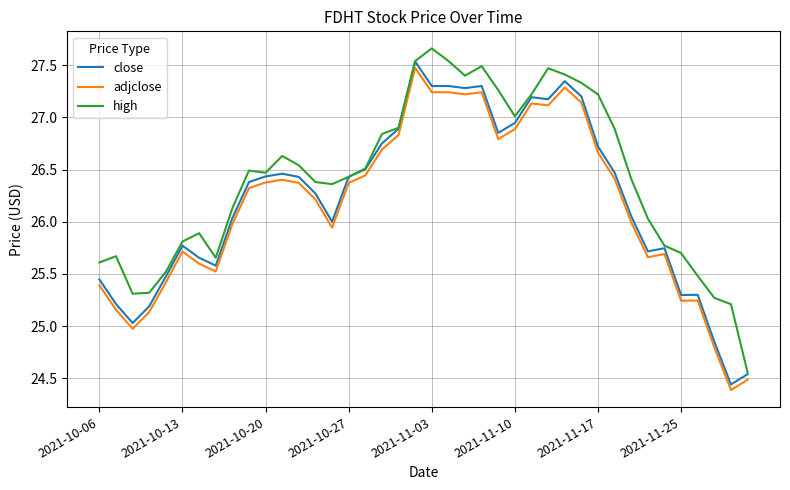

True or false: close and adjclose cross at least once.

False